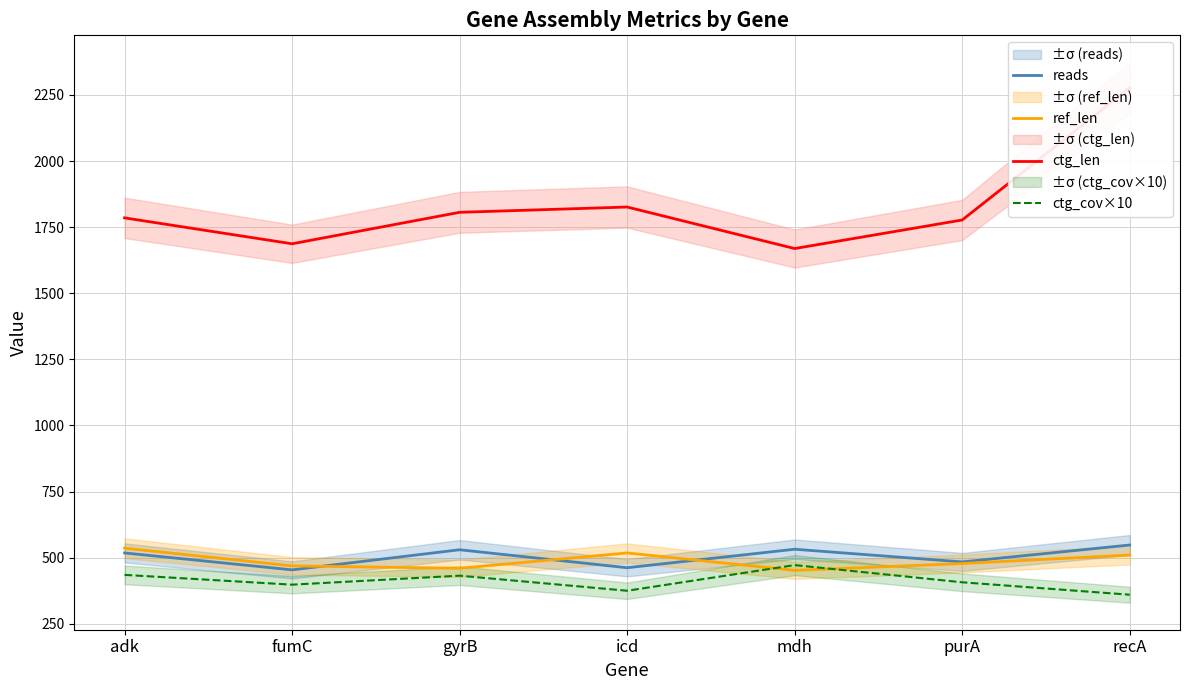

List the series in order of their peak value, highest first.

ctg_len, reads, ref_len, ctg_cov×10